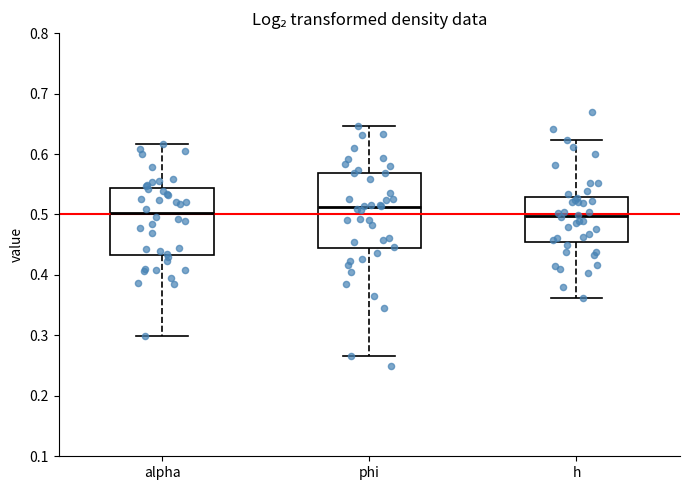

Where does the upper whisker of the box for phi end on the y-axis? The values are not printed on the chart, so give them approximately, as read against the axis.

0.65